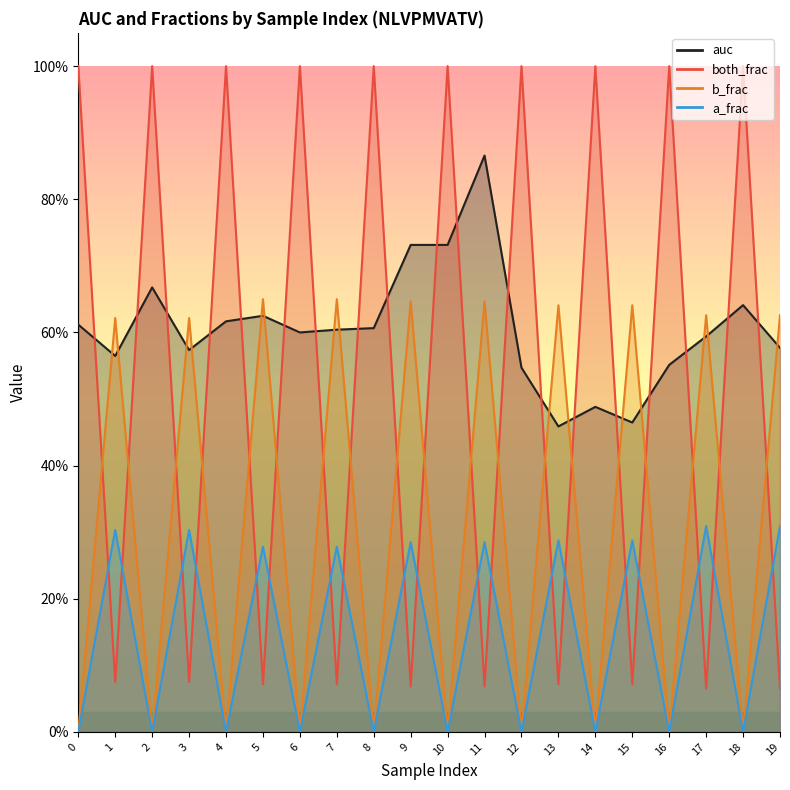

At 0, list the series in order from smallest to largest.

b_frac, a_frac, auc, both_frac